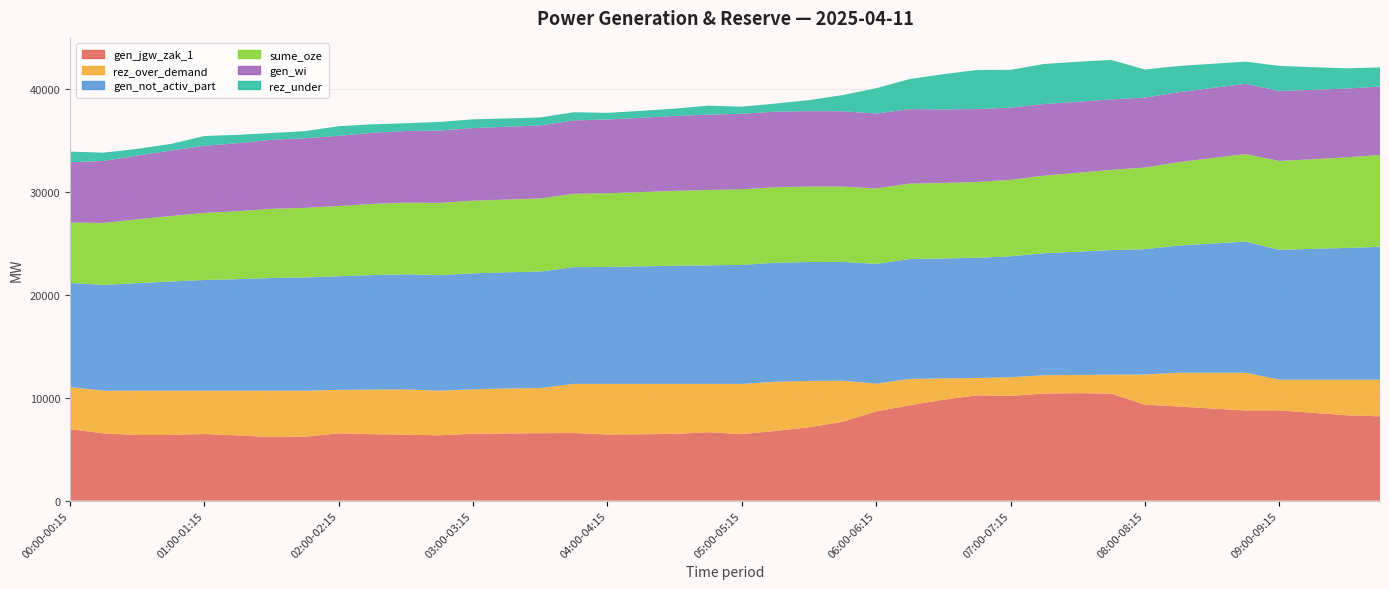

Reading left to right, list all the values displayed in this chart.

gen_jgw_zak_1: 6957	6547	6386	6389	6484	6350	6188	6223	6556	6466	6413	6359	6506	6542	6564	6586	6434	6459	6498	6657	6480	6782	7140	7672	8688	9278	9827	10245	10188	10431	10456	10424	9338	9163	8964	8772	8782	8548	8309	8204
rez_over_demand: 4095	4147	4308	4305	4210	4344	4506	4471	4223	4339	4410	4335	4325	4372	4398	4778	4930	4905	4866	4707	4879	4786	4507	3998	2700	2567	2069	1690	1821	1775	1773	1830	2935	3284	3483	3675	2990	3224	3463	3568
gen_not_activ_part: 10131	10291	10467	10627	10773	10857	10969	11019	11051	11141	11194	11248	11284	11298	11326	11354	11373	11429	11490	11531	11577	11575	11567	11555	11652	11662	11663	11695	11760	11867	11992	12124	12194	12369	12568	12760	12638	12722	12811	12925
sume_oze: 5870	6030	6206	6366	6527	6611	6723	6773	6830	6920	6973	7027	7065	7080	7107	7135	7170	7226	7286	7327	7350	7348	7341	7329	7333	7342	7345	7376	7442	7548	7674	7805	7939	8114	8313	8505	8638	8723	8811	8925
gen_wi: 5870	6030	6206	6366	6527	6611	6723	6773	6830	6920	6973	7027	7065	7080	7107	7135	7170	7226	7286	7327	7350	7348	7341	7323	7288	7237	7159	7088	7023	6966	6908	6852	6806	6800	6817	6834	6806	6747	6696	6661
rez_under: 1035	809	648	651	952	818	656	691	939	823	752	844	855	807	781	803	651	676	715	874	697	790	1069	1578	2463	2930	3428	3807	3674	3894	3896	3839	2729	2554	2355	2163	2441	2207	1968	1863